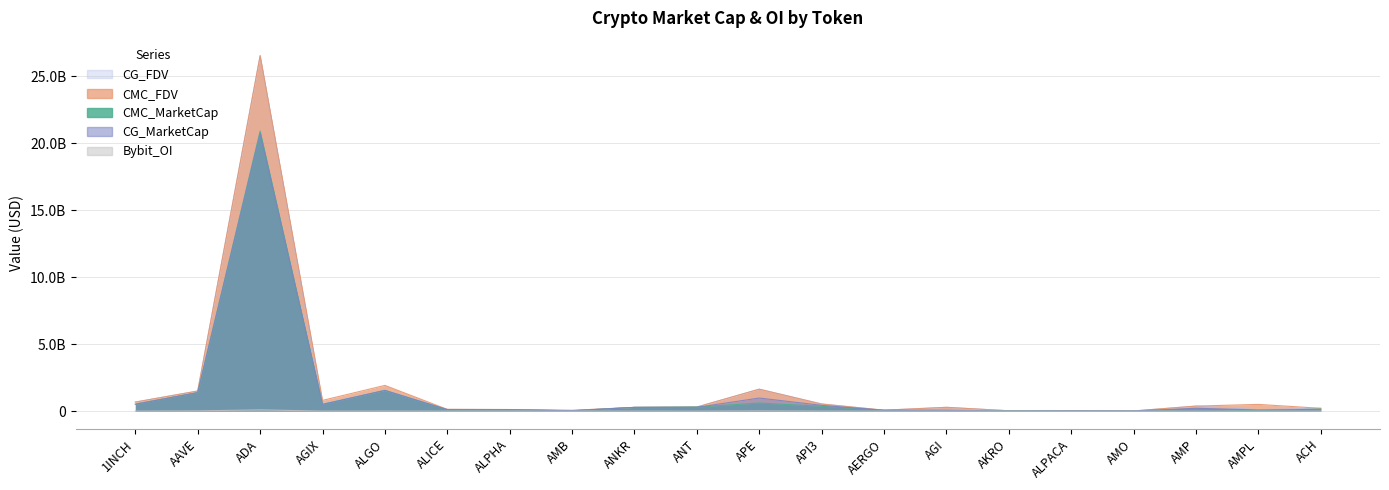

What is the difference between the second highest and second lowest values in the CG_FDV series?

1611355819.0